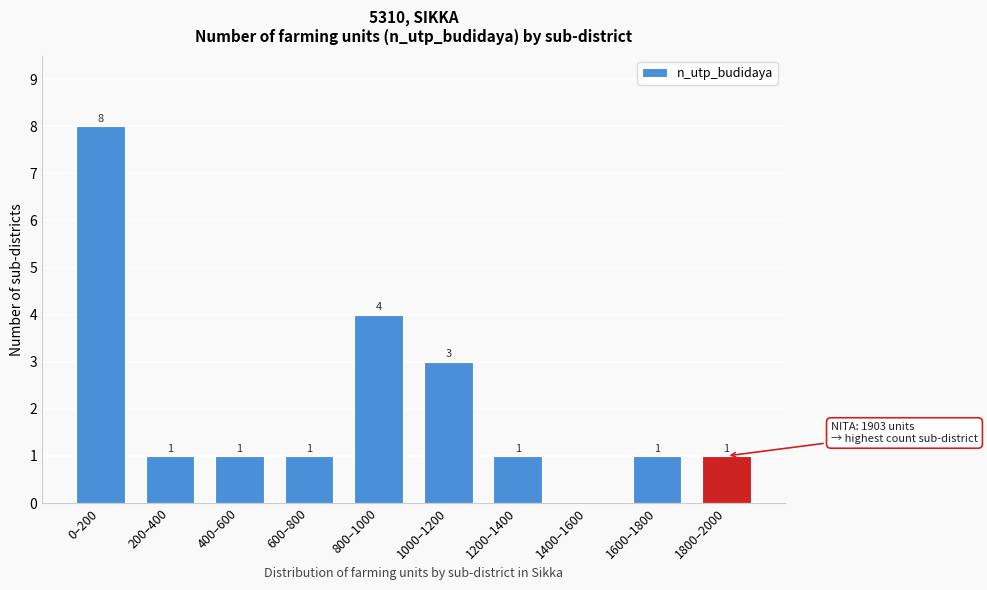

Reading left to right, extract all data points from this chart.

0–200=8	200–400=1	400–600=1	600–800=1	800–1000=4	1000–1200=3	1200–1400=1	1400–1600=0	1600–1800=1	1800–2000=1